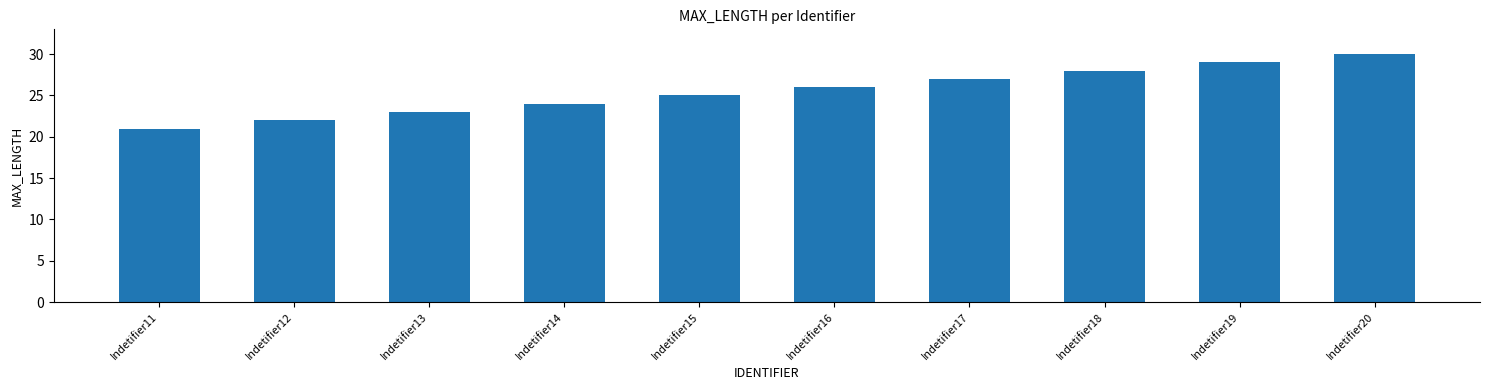

How many data points are less than 26?

5